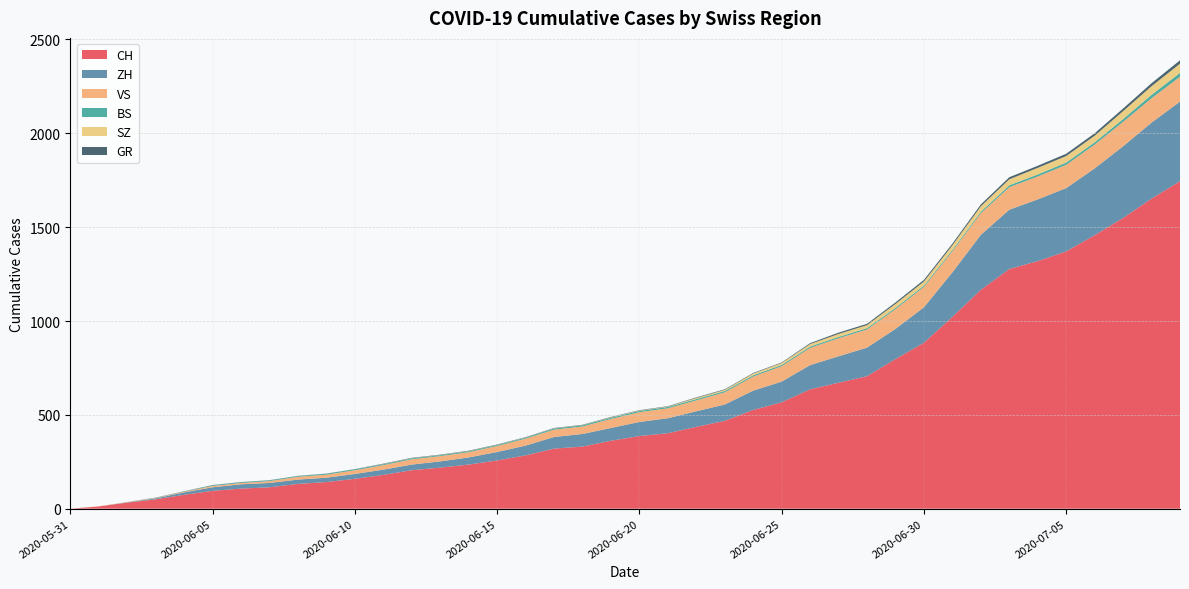

Reading left to right, list all the values displayed in this chart.

CH: 0	12	32	50	74	95	107	114	132	142	159	180	205	219	235	257	284	320	331	362	387	402	436	468	526	567	636	671	706	797	884	1022	1166	1277	1319	1371	1457	1549	1652	1745
ZH: 0	0	2	5	13	19	23	23	23	23	26	28	30	33	38	45	52	62	67	68	75	80	83	87	103	110	129	141	152	161	189	237	293	316	329	337	356	382	405	424
BS: 0	0	0	1	1	4	4	4	4	5	5	5	5	5	5	5	5	6	6	7	7	7	7	7	7	7	7	7	7	7	7	7	8	10	11	12	12	15	18	21
SZ: 0	0	0	0	0	0	0	0	0	0	0	1	1	1	1	1	1	1	1	2	2	2	6	6	9	10	13	16	16	21	21	25	29	32	35	35	35	42	46	49
GR: 0	0	0	1	1	1	1	1	1	1	1	2	2	2	2	2	2	2	2	2	2	2	3	3	3	3	5	7	7	8	9	9	10	11	11	12	13	14	16	18
VS: 0	1	2	2	4	7	7	10	15	16	20	24	28	28	28	32	37	39	40	48	52	53	58	65	75	82	92	96	97	105	109	112	115	120	122	124	127	130	130	132